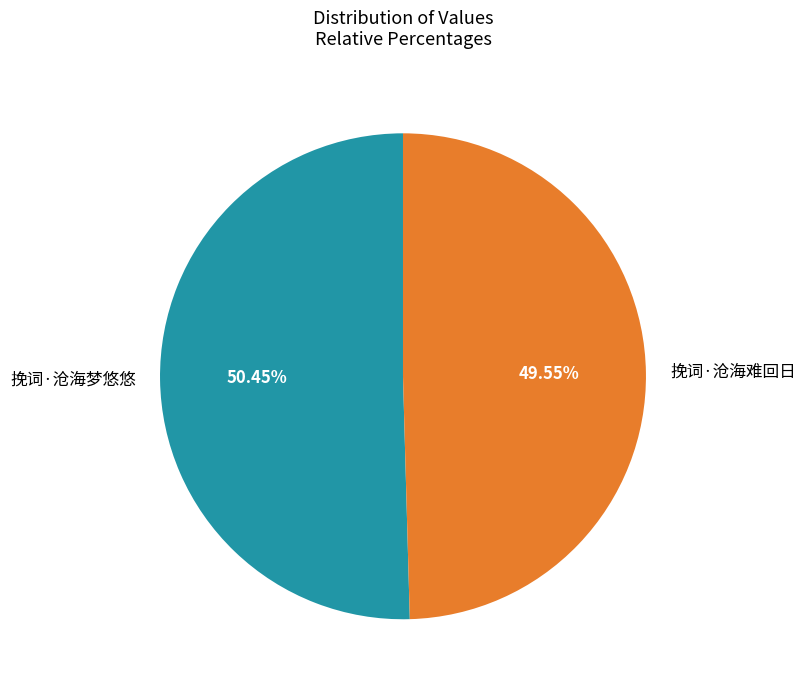

To the nearest percent, what is the average slice percentage?

50%